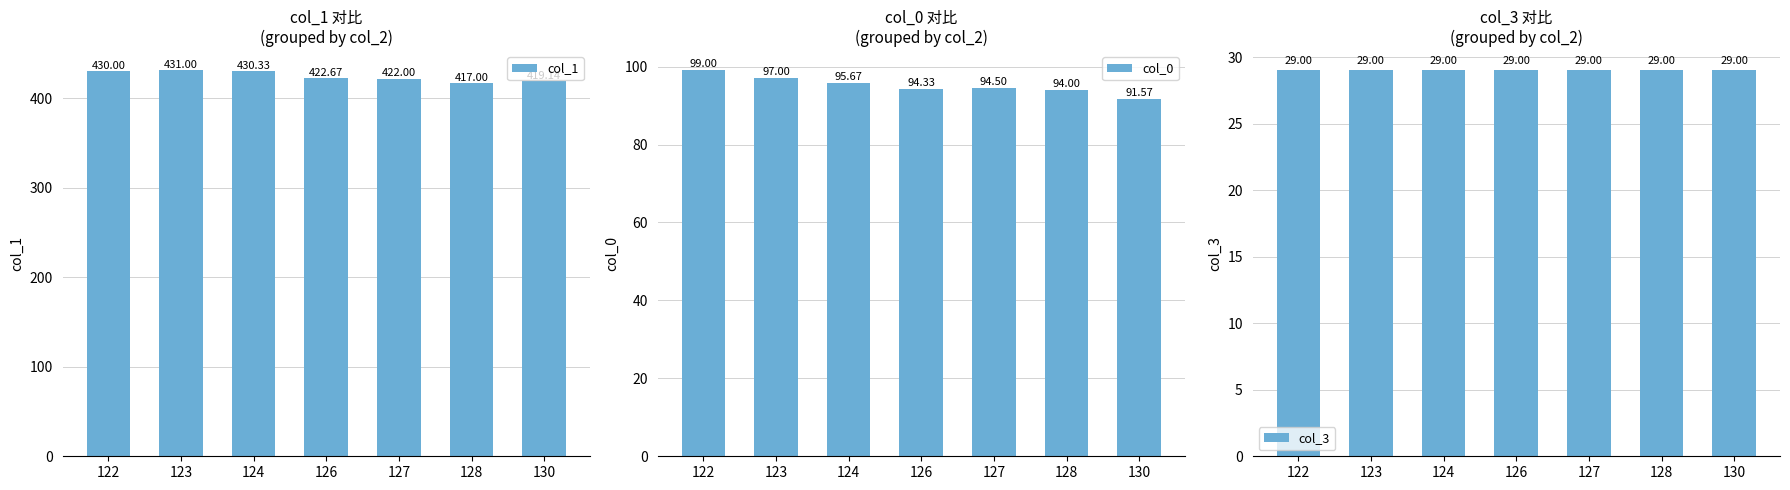

Reading left to right, extract all data points from this chart.

col_1: 122=430.0	123=431.0	124=430.3	126=422.7	127=422.0	128=417.0	130=419.1
col_0: 122=99.0	123=97.0	124=95.7	126=94.3	127=94.5	128=94.0	130=91.6
col_3: 122=29.0	123=29.0	124=29.0	126=29.0	127=29.0	128=29.0	130=29.0